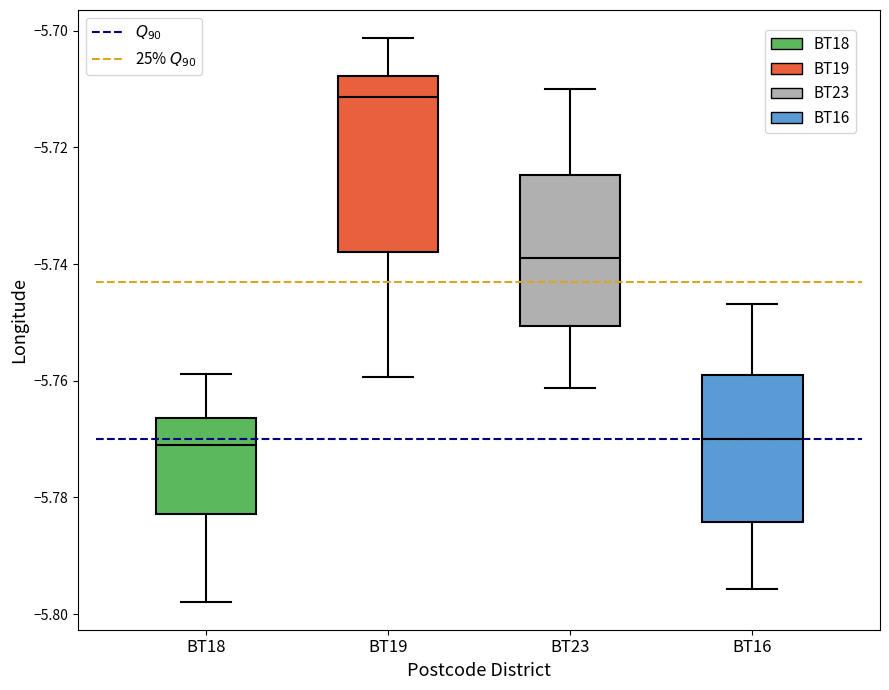

Reading left to right, transcribe this box plot: for each box, give where its median line is, the range the box spans, and where its two whiskers end, as read against the y-axis. The values are not printed on the chart, so give them approximately, as read against the axis.

BT18: median -5.772, box -5.782 to -5.766, whiskers -5.798 to -5.758
BT19: median -5.712, box -5.738 to -5.708, whiskers -5.760 to -5.702
BT23: median -5.738, box -5.750 to -5.724, whiskers -5.762 to -5.710
BT16: median -5.770, box -5.784 to -5.760, whiskers -5.796 to -5.746